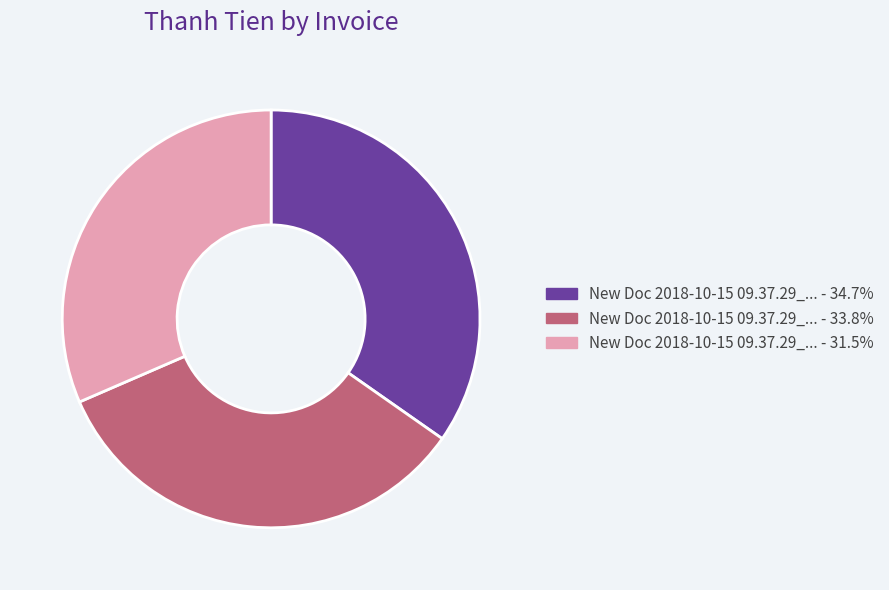

Is there a majority slice in this chart?

No